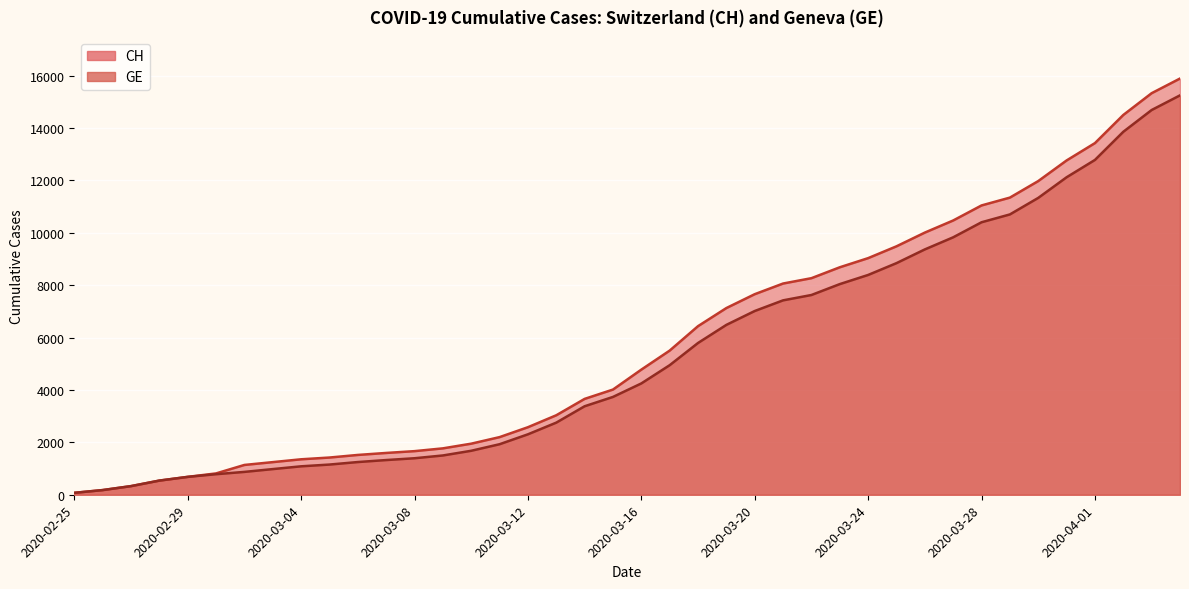

Which series has the largest range (max minus min)?

CH